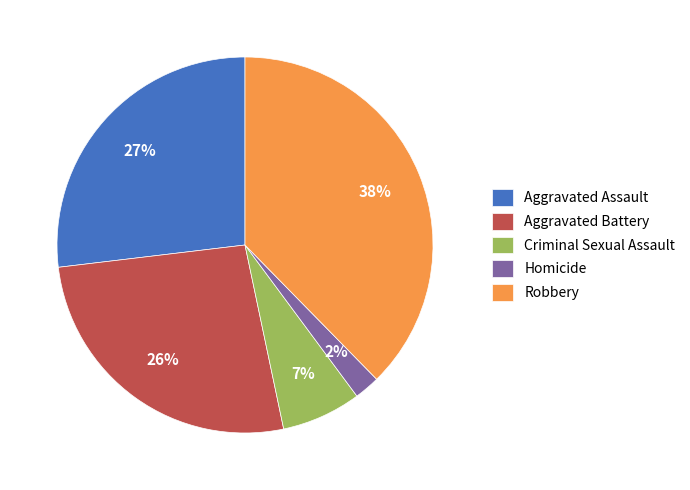

To the nearest percent, what is the difference between the Aggravated Battery and Homicide slice percentages?

24%